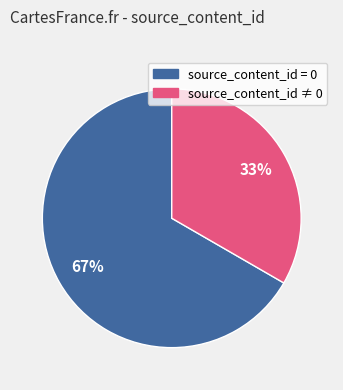

How many segments does this pie chart have?

2